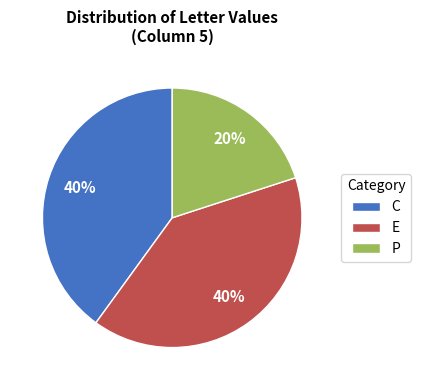

Combined, do P and E account for over 50%?

Yes